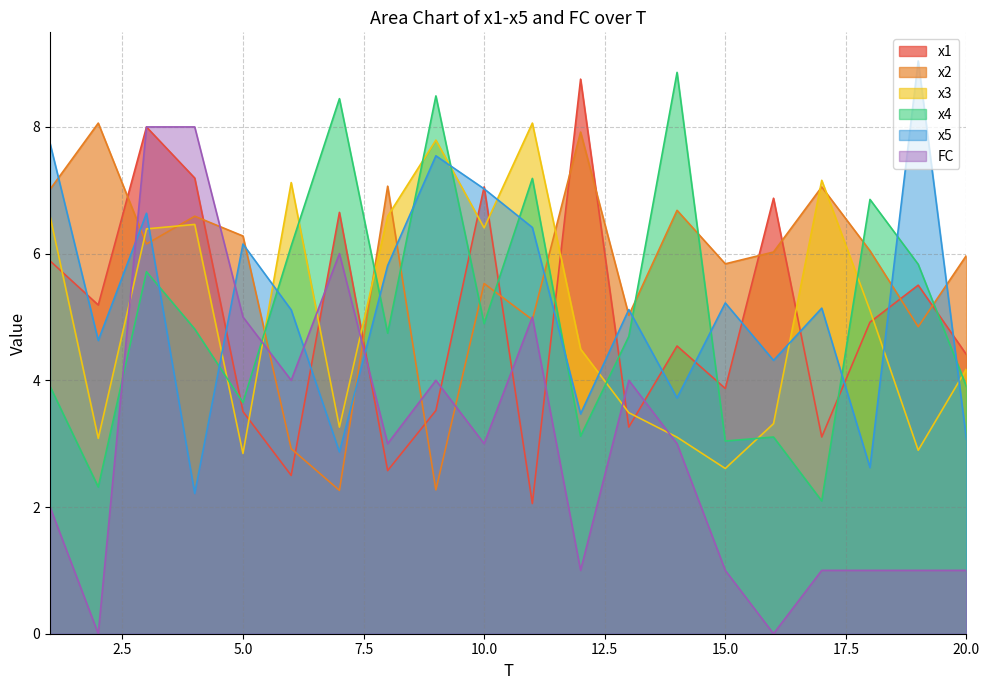

The x3 series shows 2.9 at 19. True or false?

True